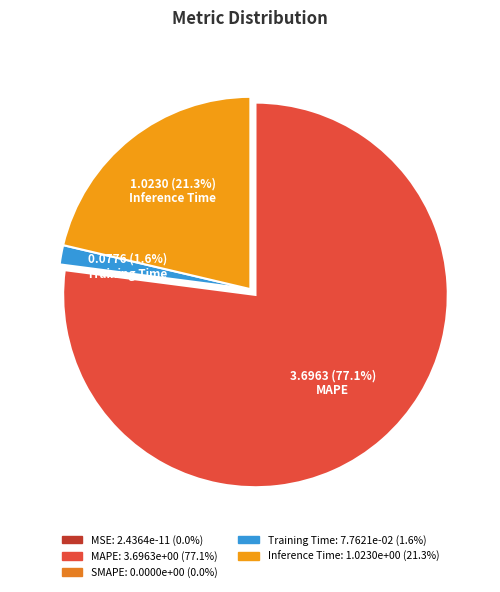

To the nearest percent, what percentage of the pie is MAPE?

77%